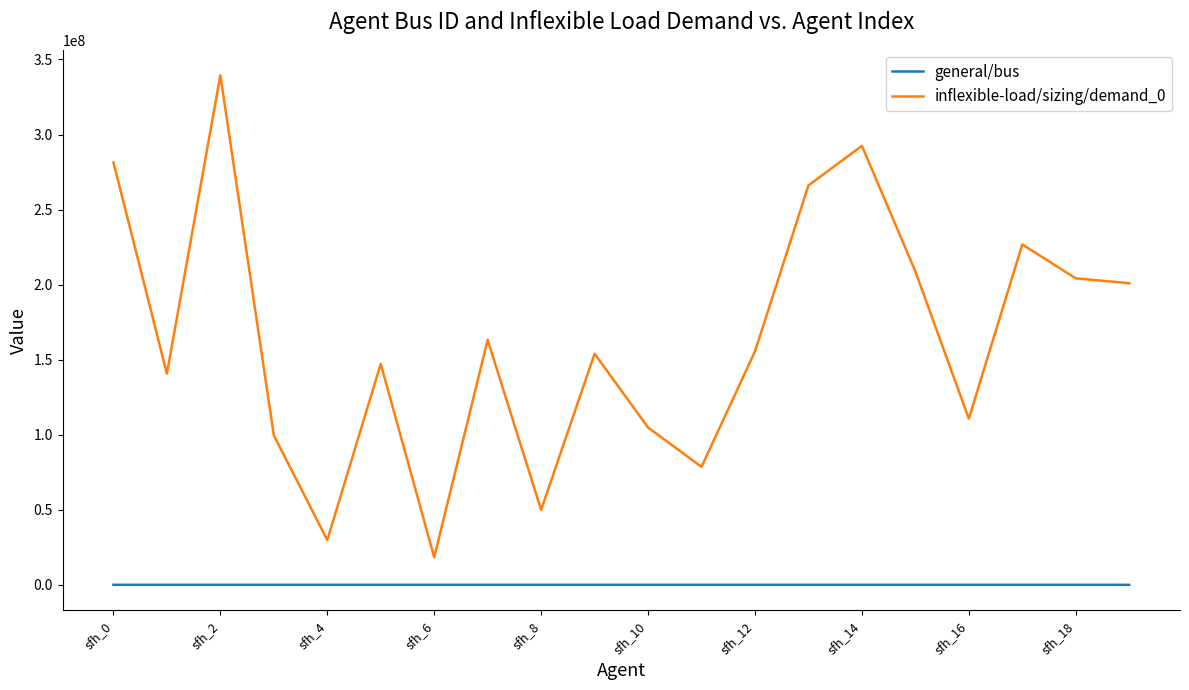

True or false: general/bus and inflexible-load/sizing/demand_0 intersect in this chart.

False